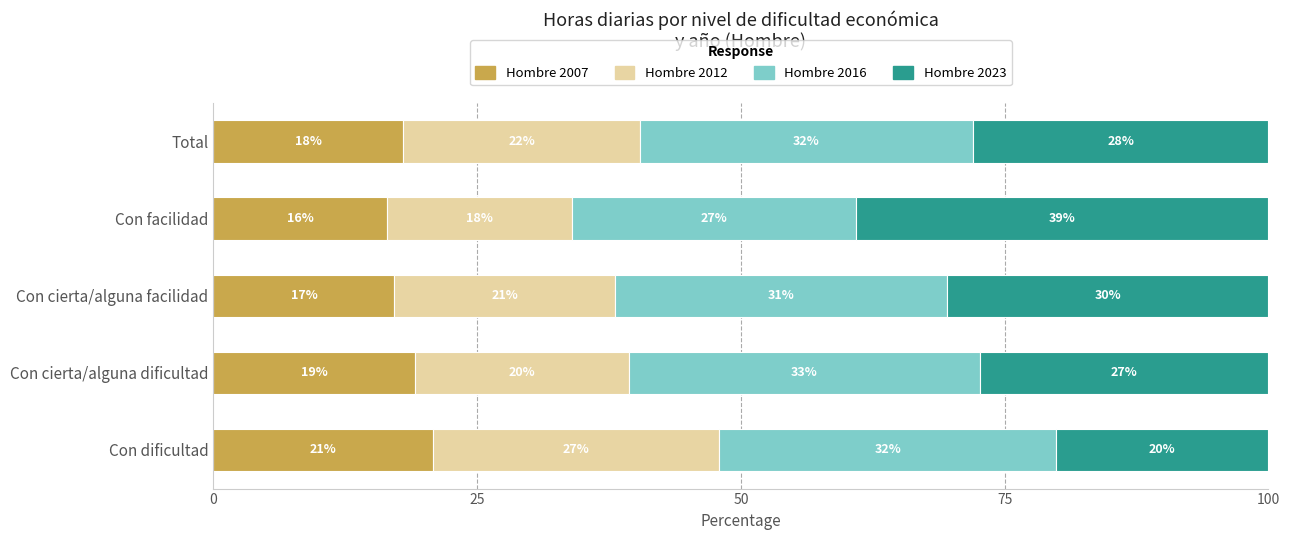

Where is Hombre 2007 nearest to the value 18?

Total